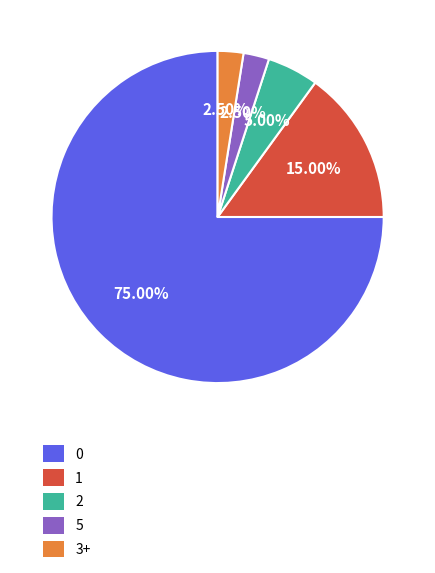

Is there any slice that represents more than half of the pie?

Yes